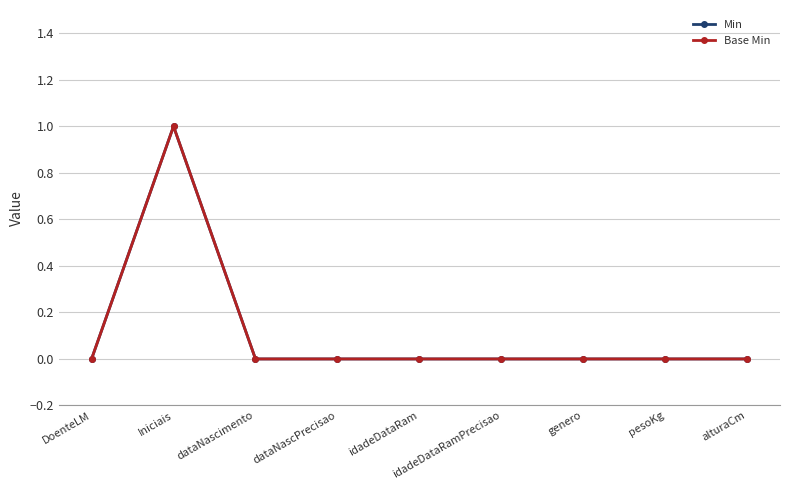

Is this an area chart (filled region under the line)?

No